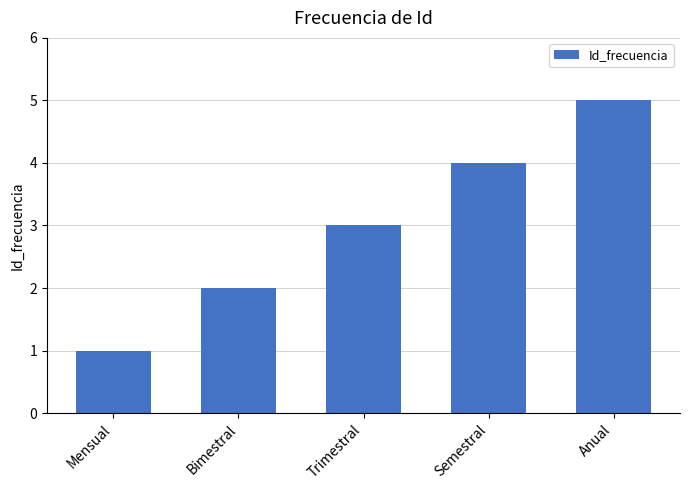

True or false: the data shows 2 at Mensual.

False